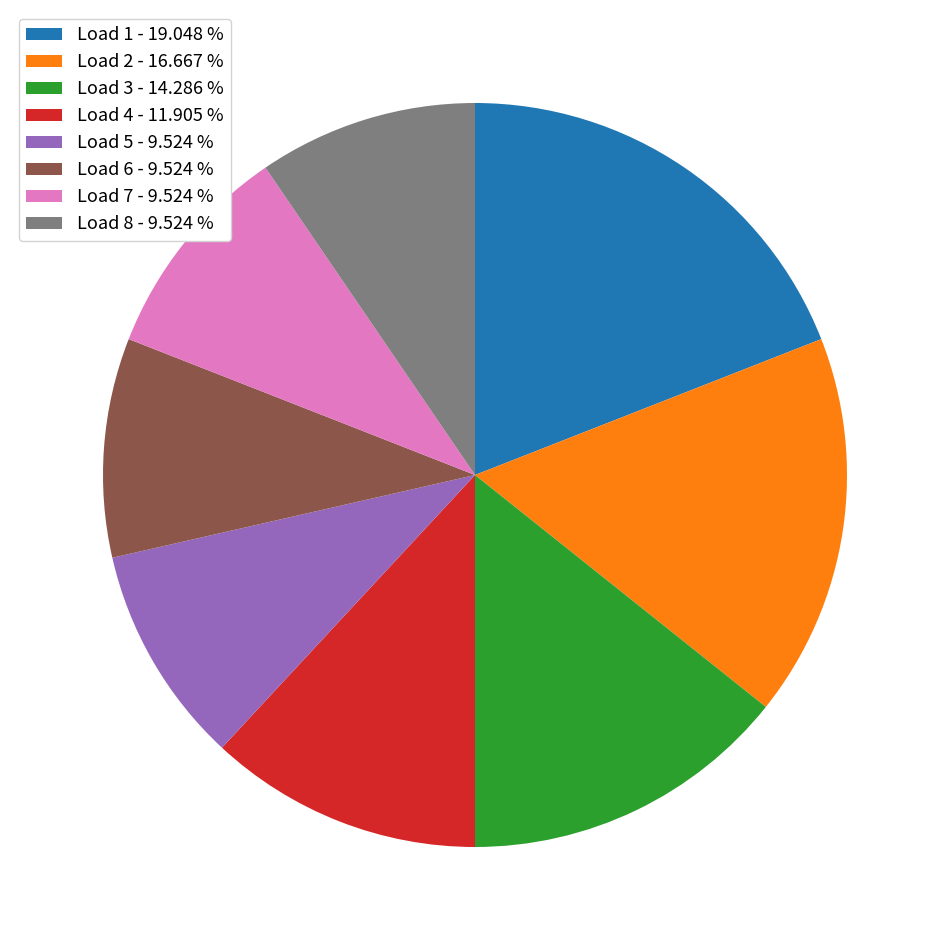

Count the number of slices in the pie.

8